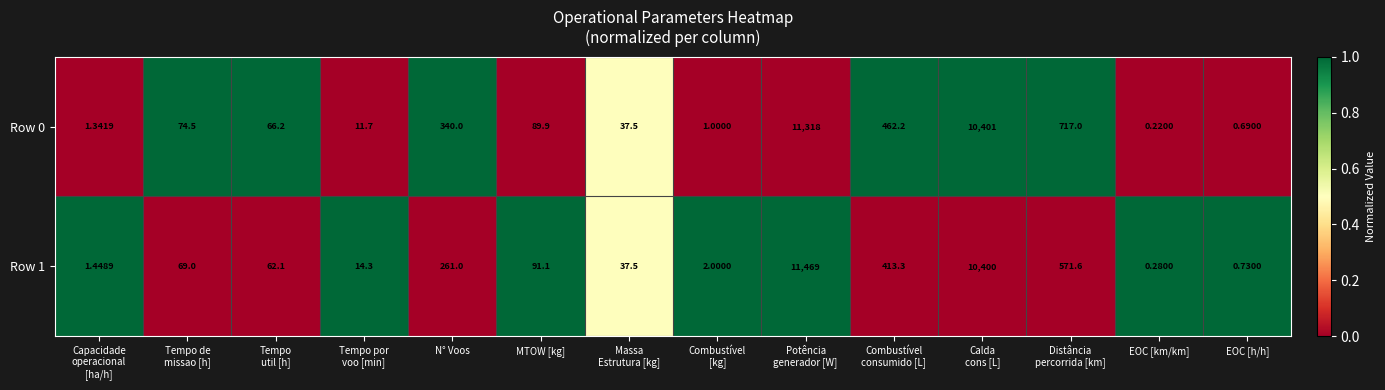

At which category does the chart reach its peak across all series?

Potência
generador [W]